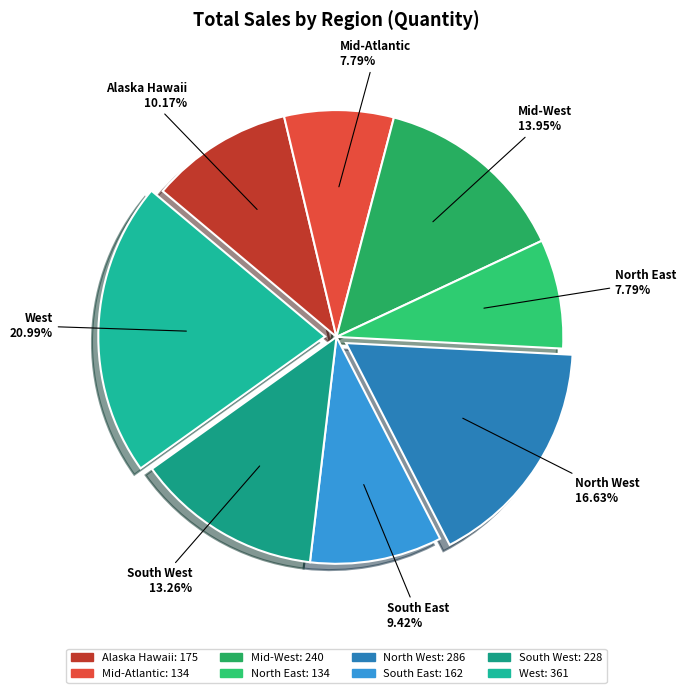

Does South East account for over 50% of the chart?

No